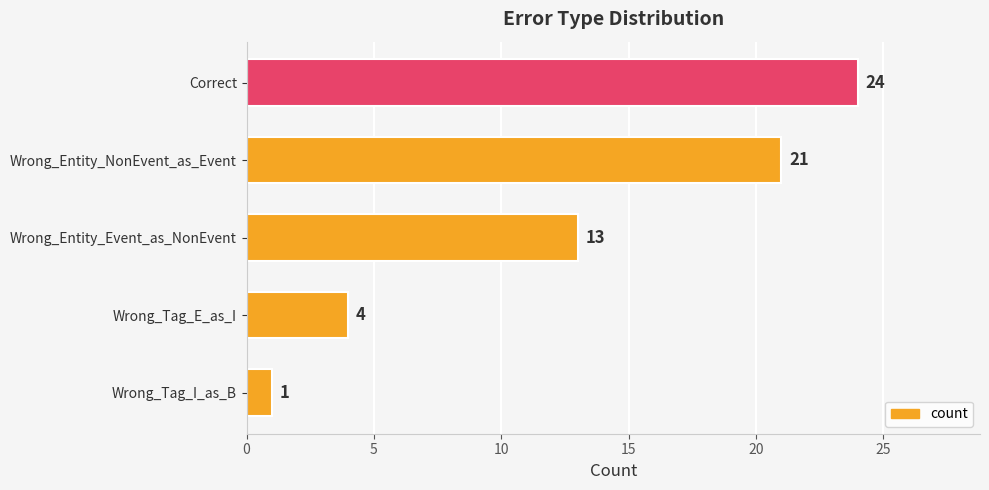

Reading bottom to top, list all the values displayed in this chart.

1	4	13	21	24